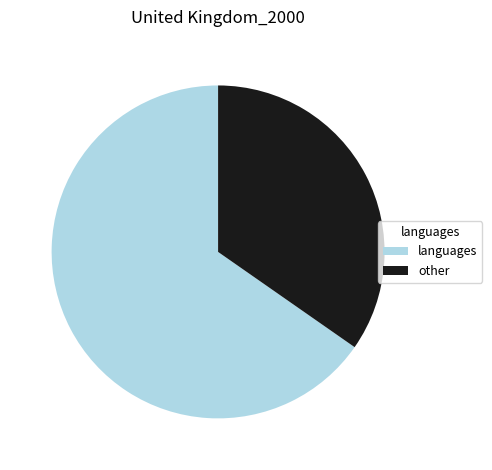

Between languages and other, which is larger?

languages